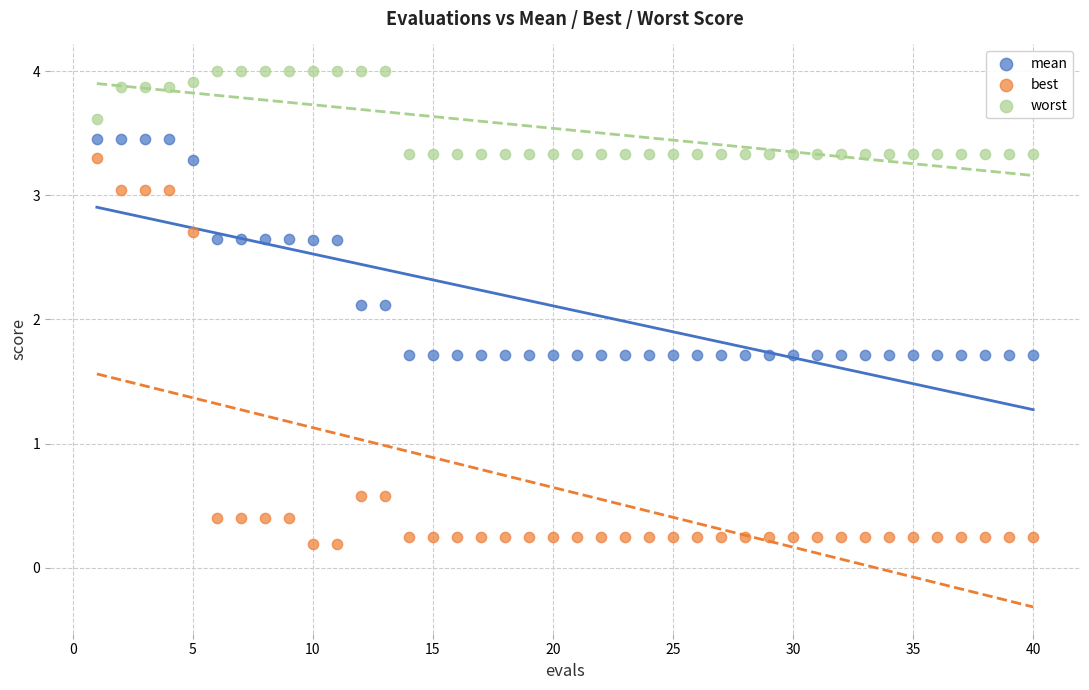

Which series reaches the maximum Y coordinate?

worst